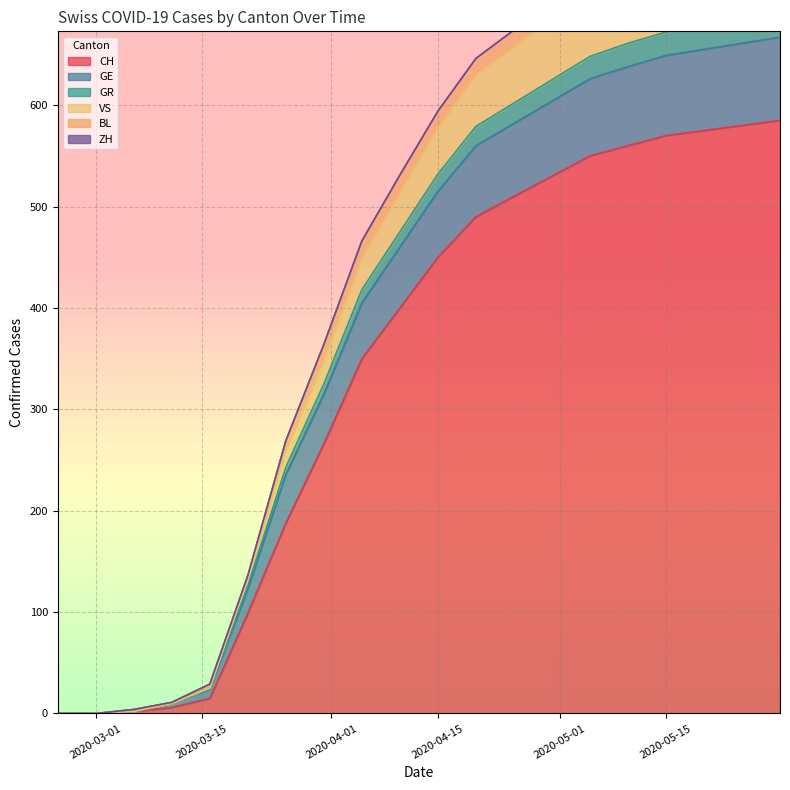

The VS series shows 301 at 2020-04-10. True or false?

False